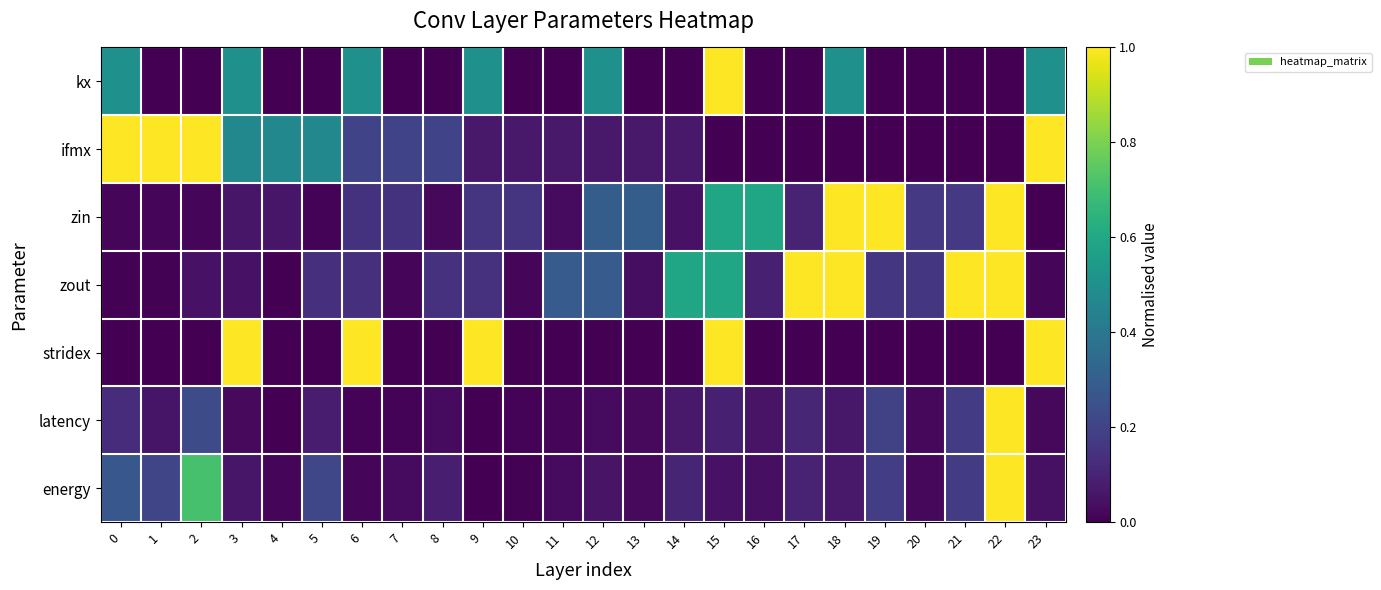

Reading left to right, extract all data points from this chart.

kx: 0=0.5	1=0.0	2=0.0	3=0.5	4=0.0	5=0.0	6=0.5	7=0.0	8=0.0	9=0.5	10=0.0	11=0.0	12=0.5	13=0.0	14=0.0	15=1.0	16=0.0	17=0.0	18=0.5	19=0.0	20=0.0	21=0.0	22=0.0	23=0.5
ifmx: 0=1.0	1=1.0	2=1.0	3=0.5	4=0.5	5=0.5	6=0.2	7=0.2	8=0.2	9=0.1	10=0.1	11=0.1	12=0.1	13=0.1	14=0.1	15=0.0	16=0.0	17=0.0	18=0.0	19=0.0	20=0.0	21=0.0	22=0.0	23=1.0
zin: 0=0.0	1=0.0	2=0.0	3=0.1	4=0.1	5=0.0	6=0.1	7=0.1	8=0.0	9=0.2	10=0.2	11=0.0	12=0.3	13=0.3	14=0.0	15=0.6	16=0.6	17=0.1	18=1.0	19=1.0	20=0.2	21=0.2	22=1.0	23=0.0
zout: 0=0.0	1=0.0	2=0.1	3=0.1	4=0.0	5=0.1	6=0.1	7=0.0	8=0.1	9=0.1	10=0.0	11=0.3	12=0.3	13=0.0	14=0.6	15=0.6	16=0.1	17=1.0	18=1.0	19=0.2	20=0.2	21=1.0	22=1.0	23=0.0
stridex: 0=0.0	1=0.0	2=0.0	3=1.0	4=0.0	5=0.0	6=1.0	7=0.0	8=0.0	9=1.0	10=0.0	11=0.0	12=0.0	13=0.0	14=0.0	15=1.0	16=0.0	17=0.0	18=0.0	19=0.0	20=0.0	21=0.0	22=0.0	23=1.0
latency: 0=0.1	1=0.1	2=0.2	3=0.0	4=0.0	5=0.1	6=0.0	7=0.0	8=0.0	9=0.0	10=0.0	11=0.0	12=0.0	13=0.0	14=0.1	15=0.1	16=0.1	17=0.1	18=0.1	19=0.2	20=0.0	21=0.2	22=1.0	23=0.0
energy: 0=0.3	1=0.2	2=0.7	3=0.1	4=0.0	5=0.2	6=0.0	7=0.0	8=0.1	9=0.0	10=0.0	11=0.0	12=0.1	13=0.0	14=0.1	15=0.0	16=0.0	17=0.1	18=0.1	19=0.2	20=0.0	21=0.2	22=1.0	23=0.0